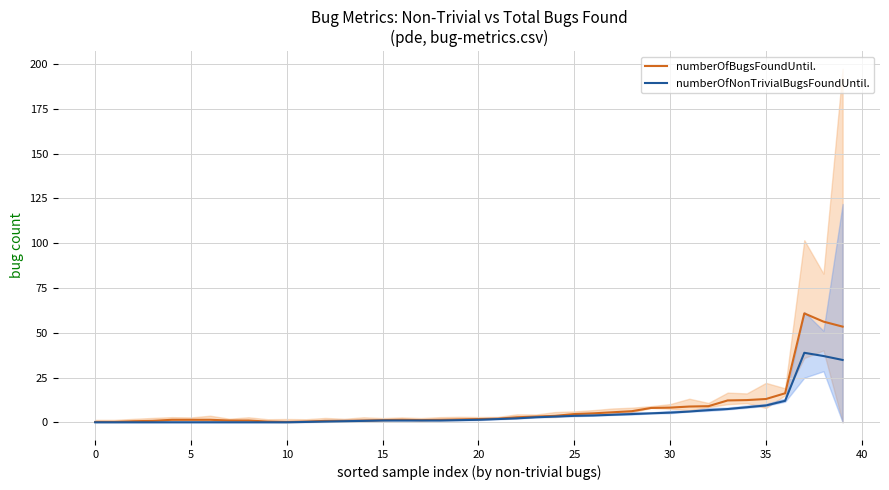

True or false: numberOfBugsFoundUntil. and numberOfNonTrivialBugsFoundUntil. intersect in this chart.

False